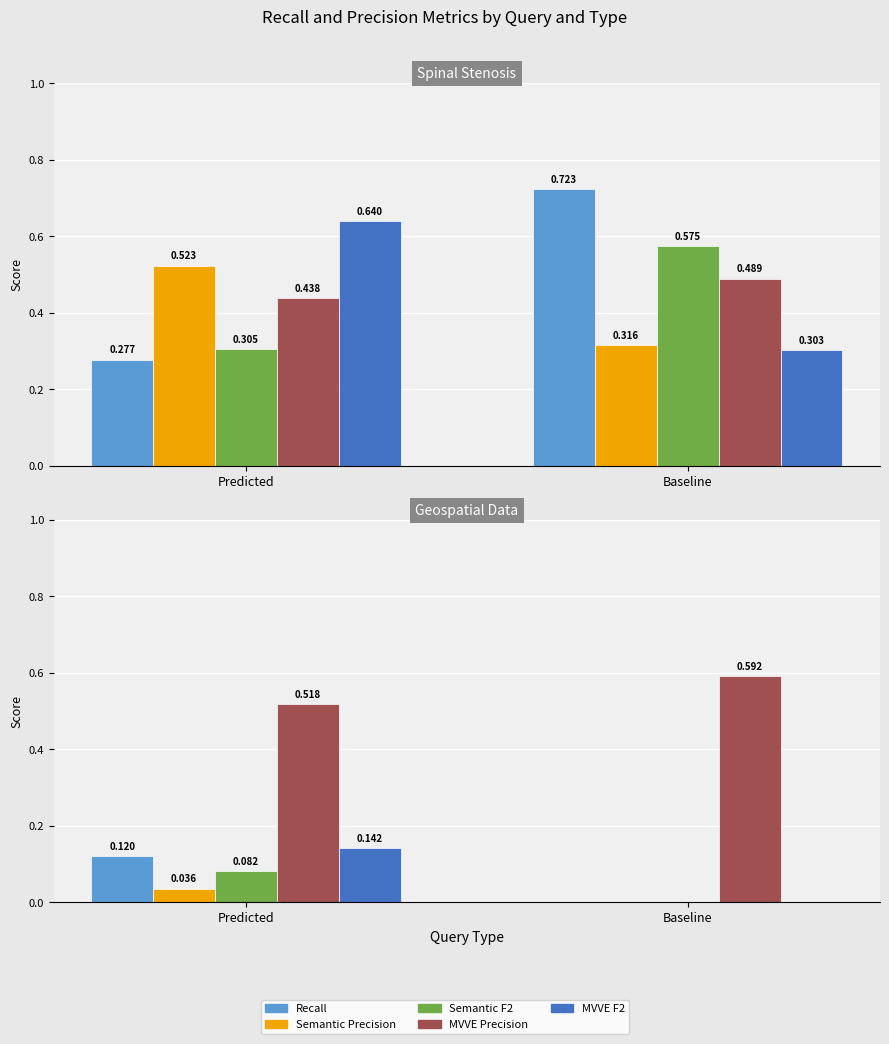

The MVVE Precision series shows 0.8 at Predicted. True or false?

False